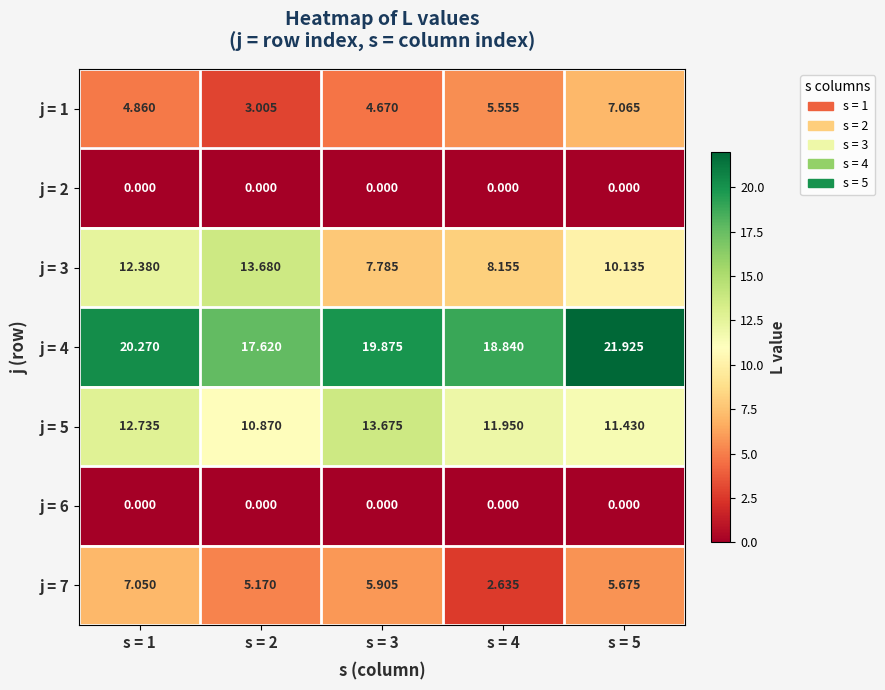

Between s = 5 and s = 3, which is larger?

s = 5